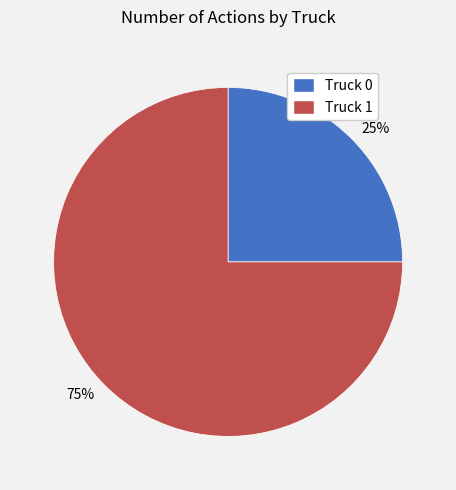

Which category accounts for the majority?

75%